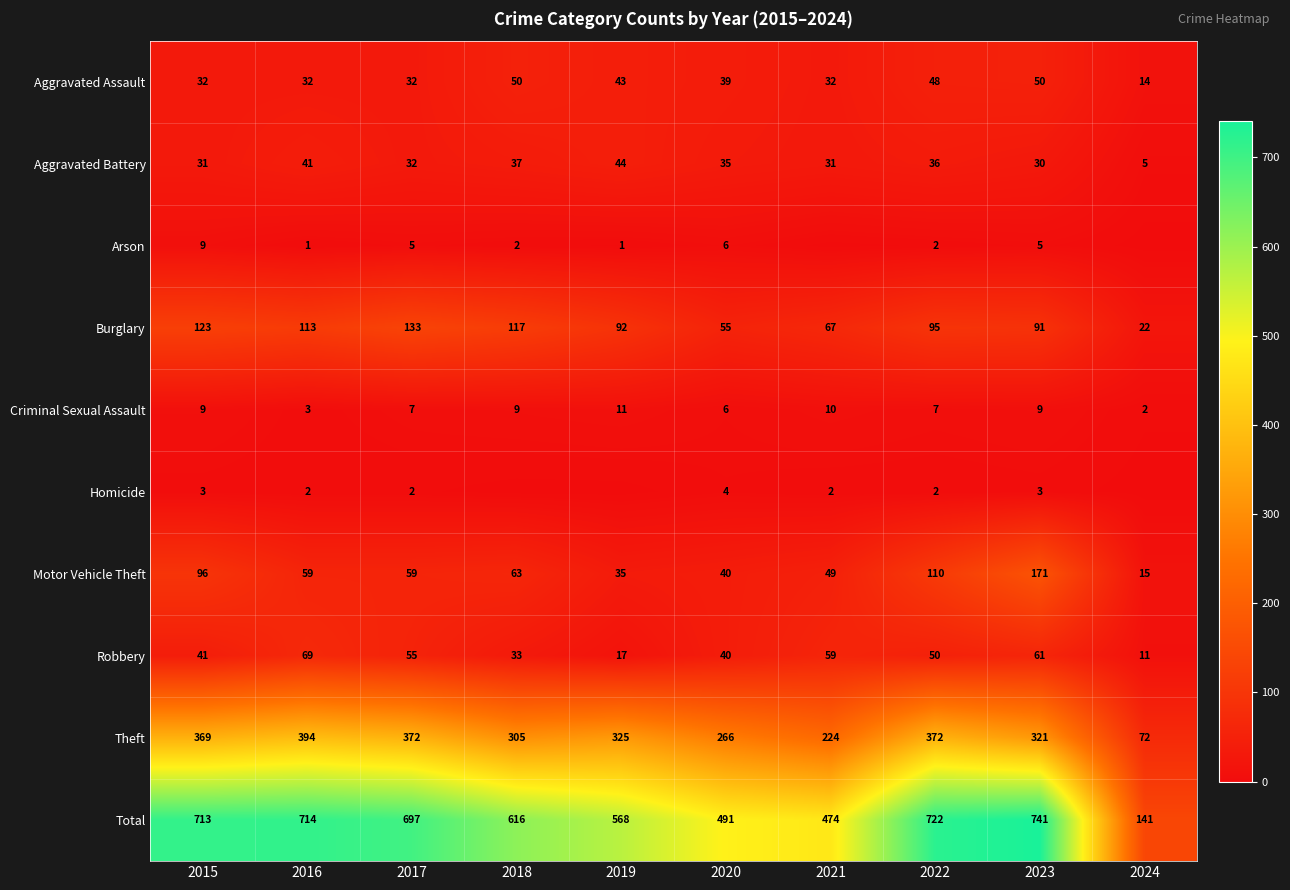

The Robbery series shows 35 at 2016. True or false?

False